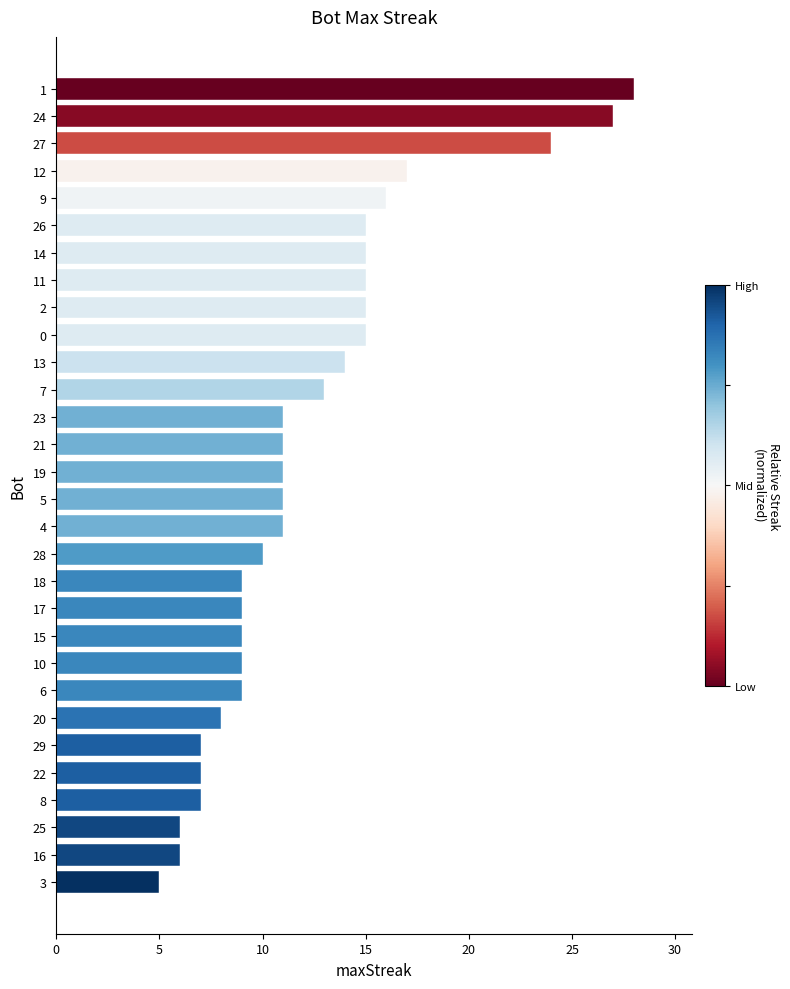

What is the label of the 20th bar from the bottom?

13